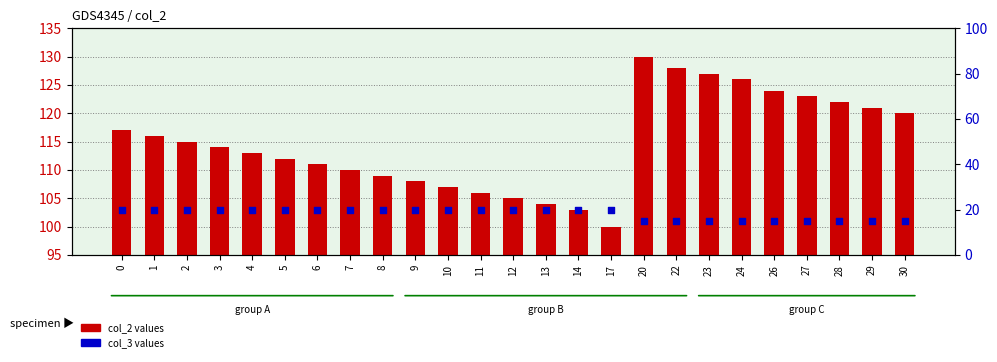

At how many categories does at least one series exceed 53?

25